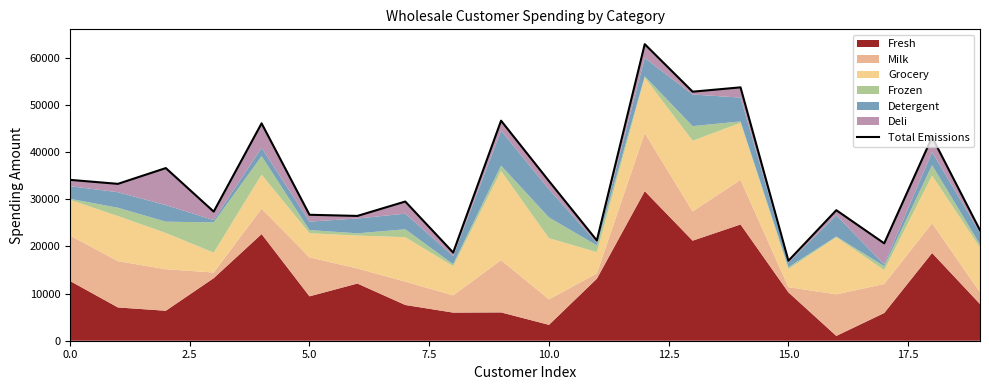

True or false: there are more than 1 points higher than both neighbors.

True